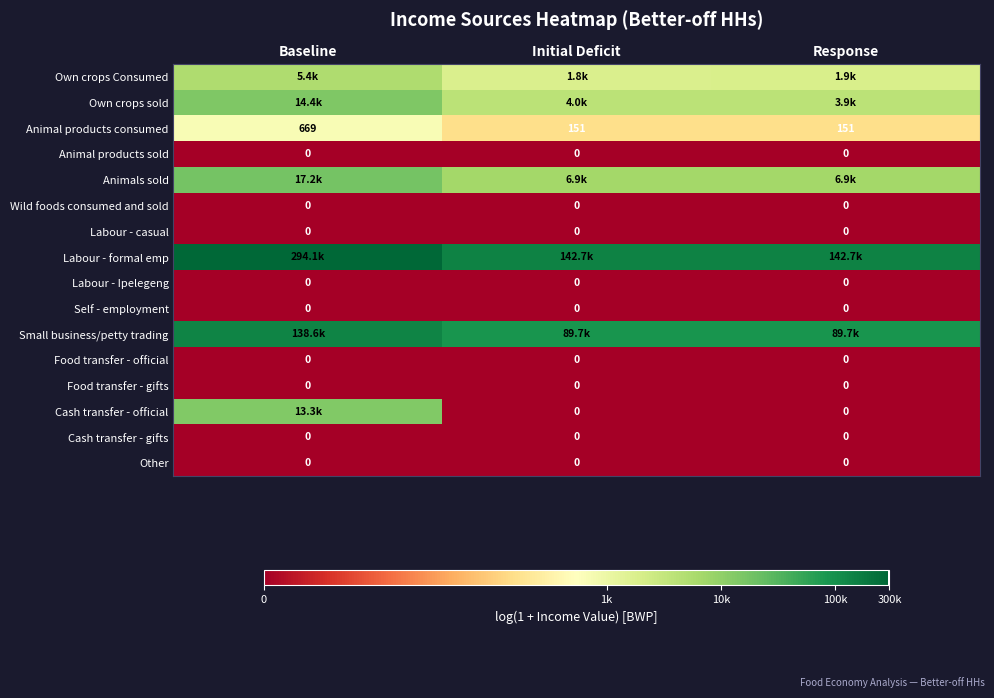

The Cash transfer - official series shows 4.0 at Baseline. True or false?

False